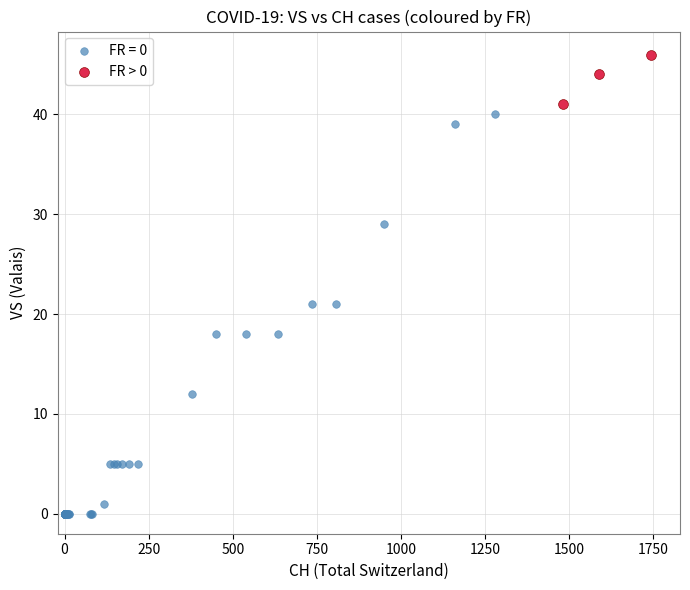

Which series reaches the maximum Y coordinate?

FR > 0